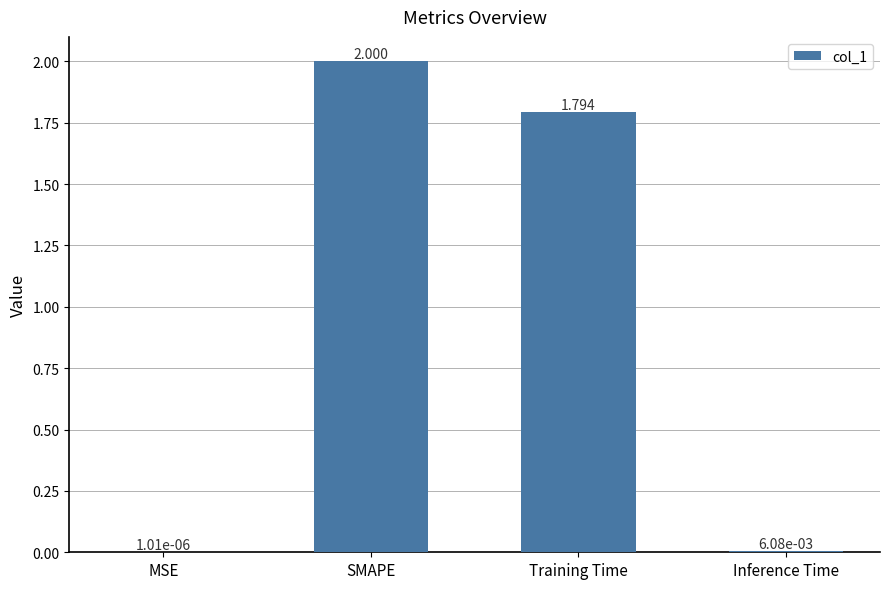

Between MSE and Training Time, which is larger?

Training Time